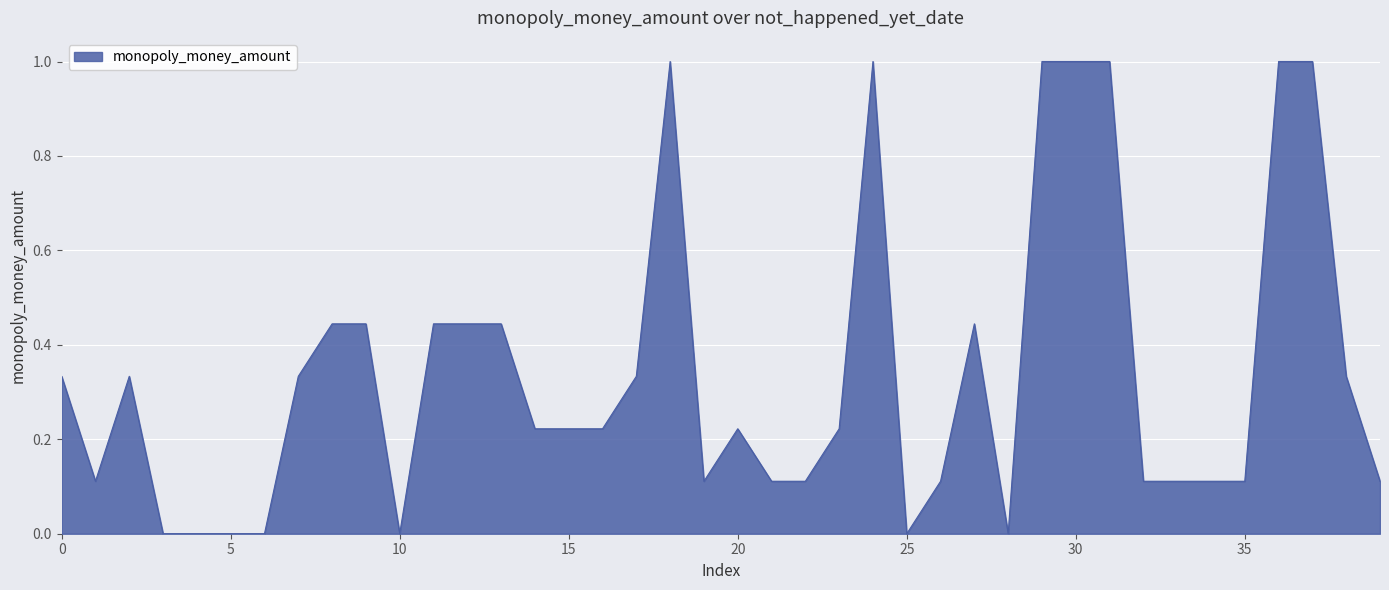

What is the maximum value shown in the chart?

1.0